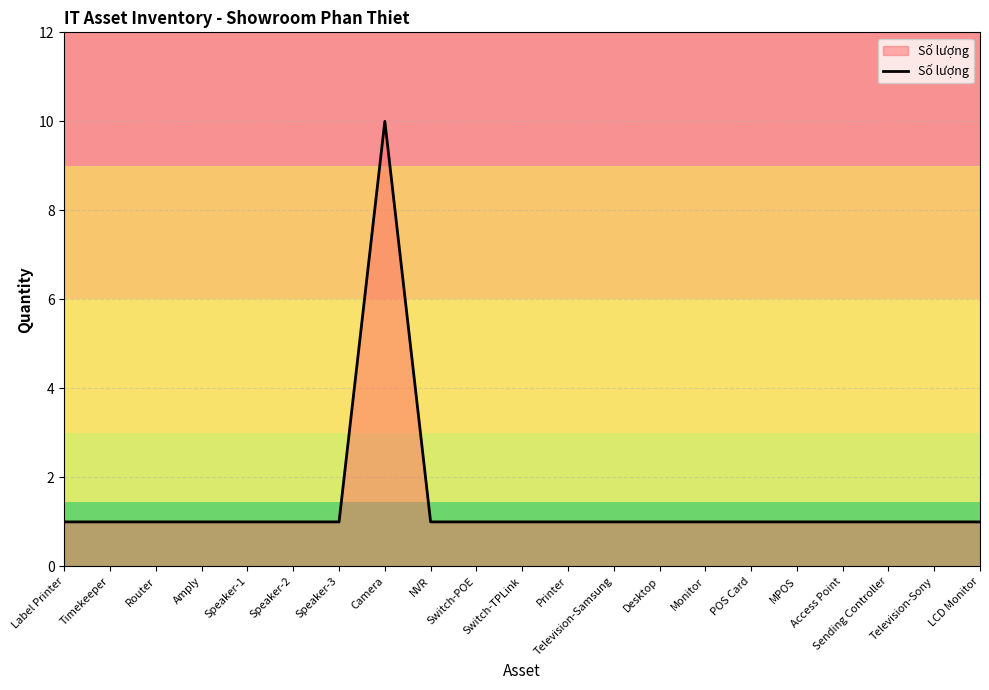

The value at Access Point is 1. True or false?

True